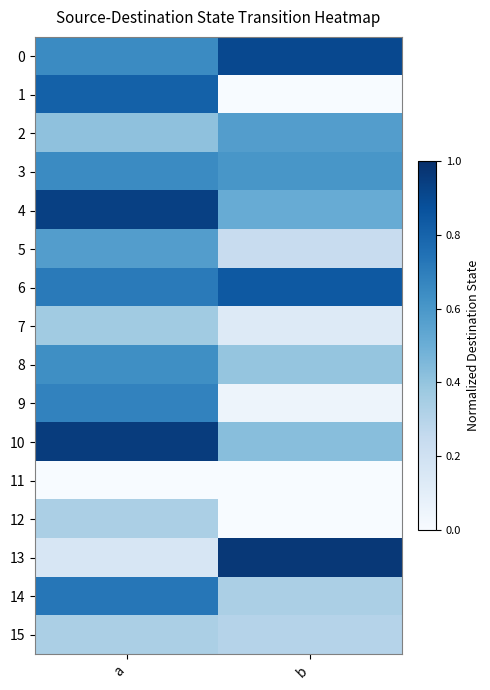

Reading left to right, extract all data points from this chart.

0: a=0.7	b=0.9
1: a=0.8	b=0.0
2: a=0.4	b=0.6
3: a=0.7	b=0.6
4: a=0.9	b=0.5
5: a=0.6	b=0.2
6: a=0.7	b=0.8
7: a=0.4	b=0.1
8: a=0.6	b=0.4
9: a=0.7	b=0.0
10: a=1.0	b=0.4
11: a=0.0	b=0.0
12: a=0.3	b=0.0
13: a=0.2	b=1.0
14: a=0.7	b=0.3
15: a=0.3	b=0.3